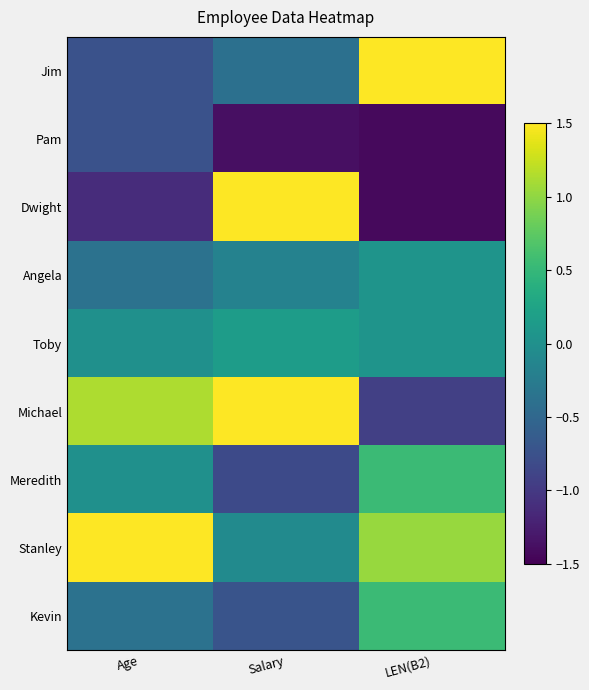

List the series in order of their peak value, lowest first.

Pam, Angela, Toby, Meredith, Kevin, Jim, Dwight, Michael, Stanley